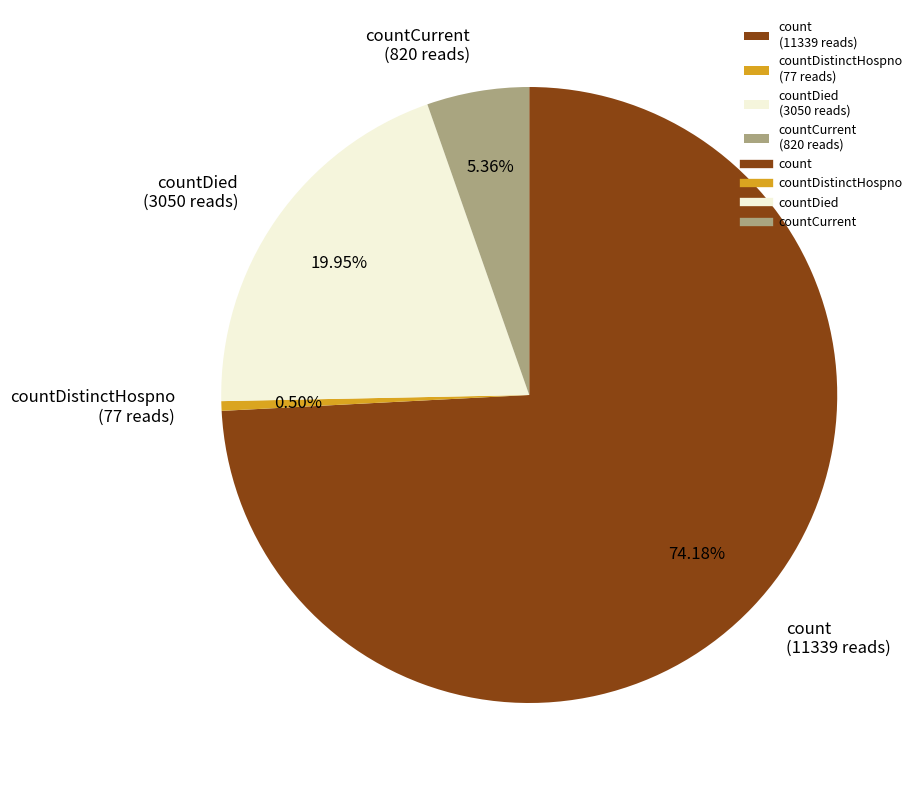

Is the sum of count (11339 reads) and countCurrent (820 reads) greater than half?

Yes